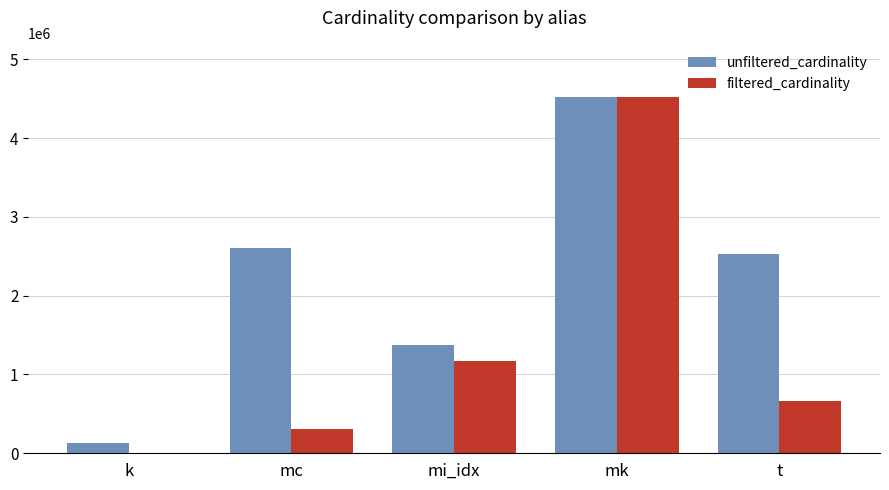

What is the maximum value for filtered_cardinality?

4523930